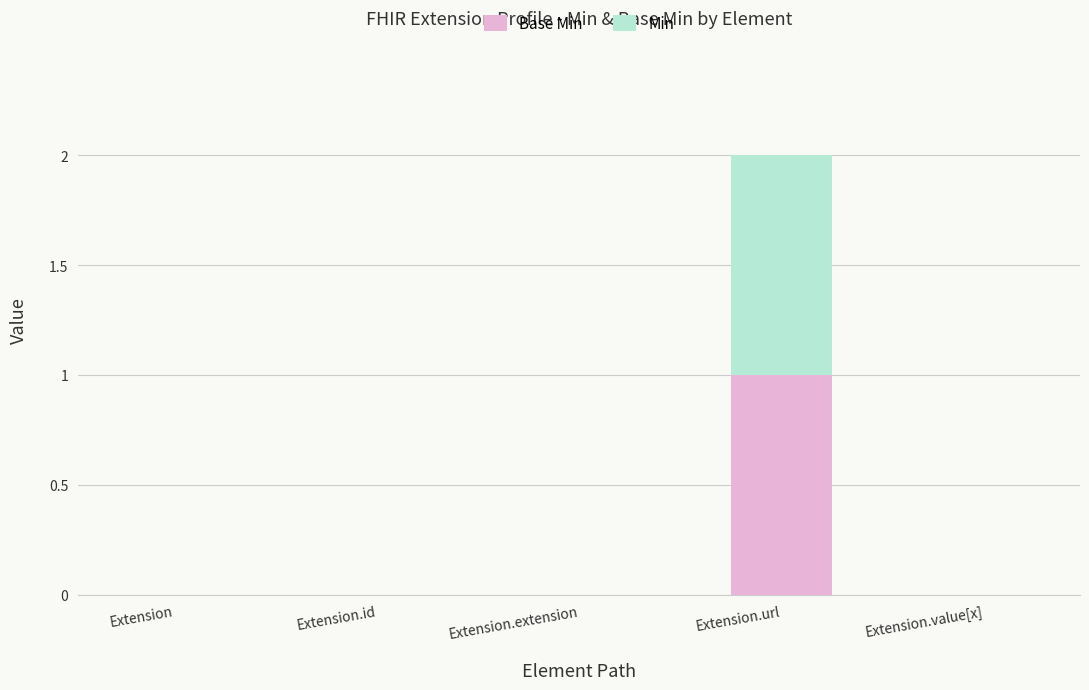

At which category is the sum across all series the highest?

Extension.url